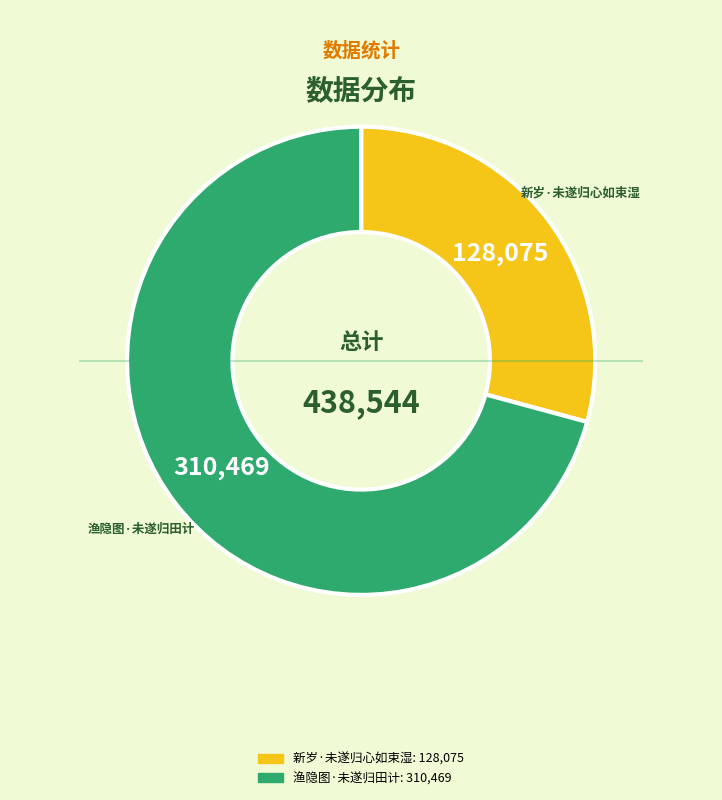

How many segments does this pie chart have?

2